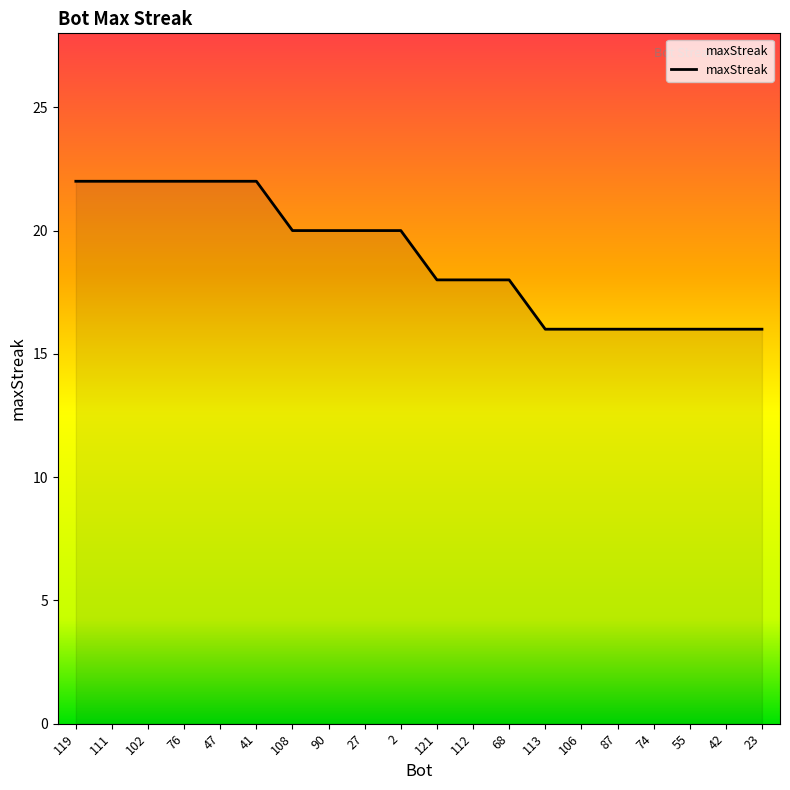

What is the difference between the maximum and minimum values?

6